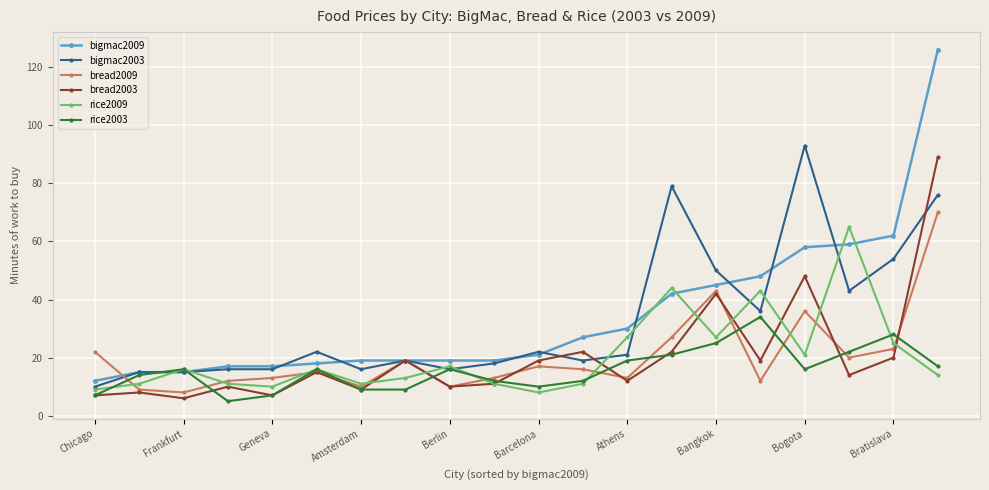

What is the average value of the bigmac2009 series?

34